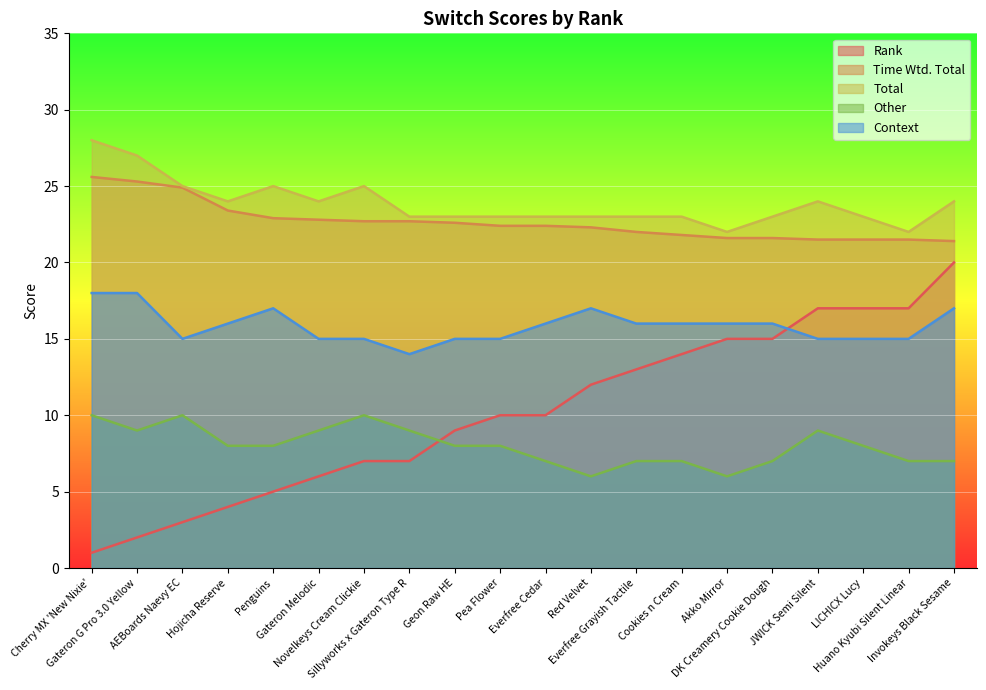

Which category has the highest value across all series?

Cherry MX 'New Nixie'